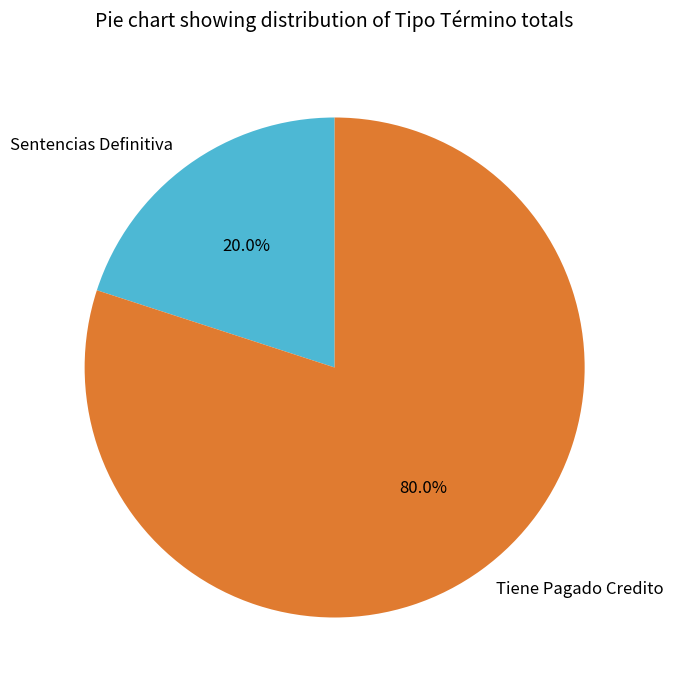

How many segments does this pie chart have?

2